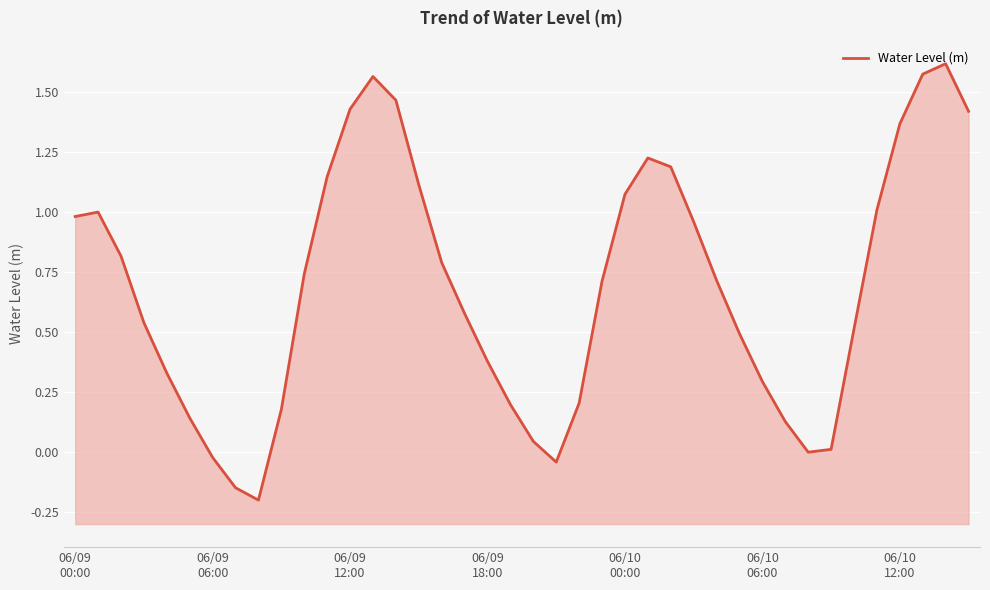

How many negative values are there?

4